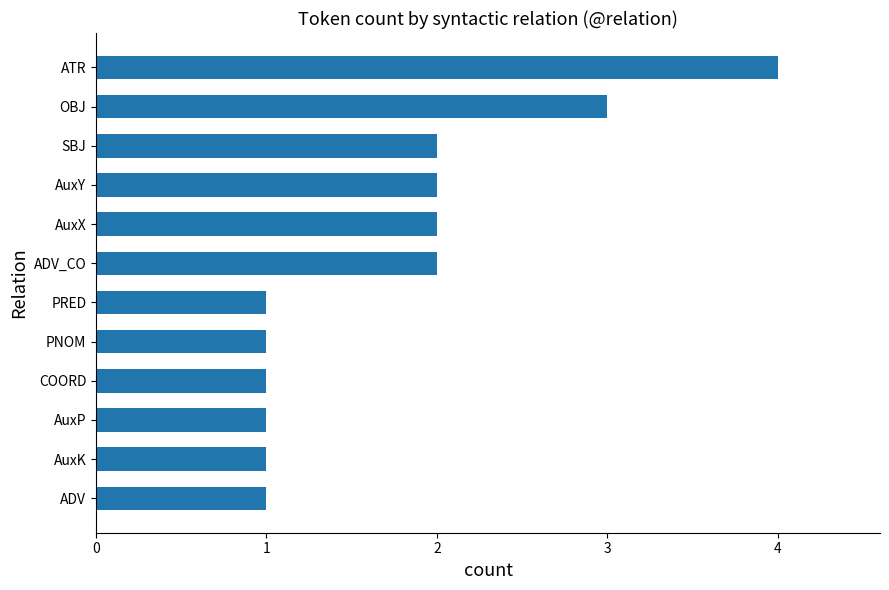

Reading bottom to top, what are all the values shown in this chart?

ADV=1	AuxK=1	AuxP=1	COORD=1	PNOM=1	PRED=1	ADV_CO=2	AuxX=2	AuxY=2	SBJ=2	OBJ=3	ATR=4